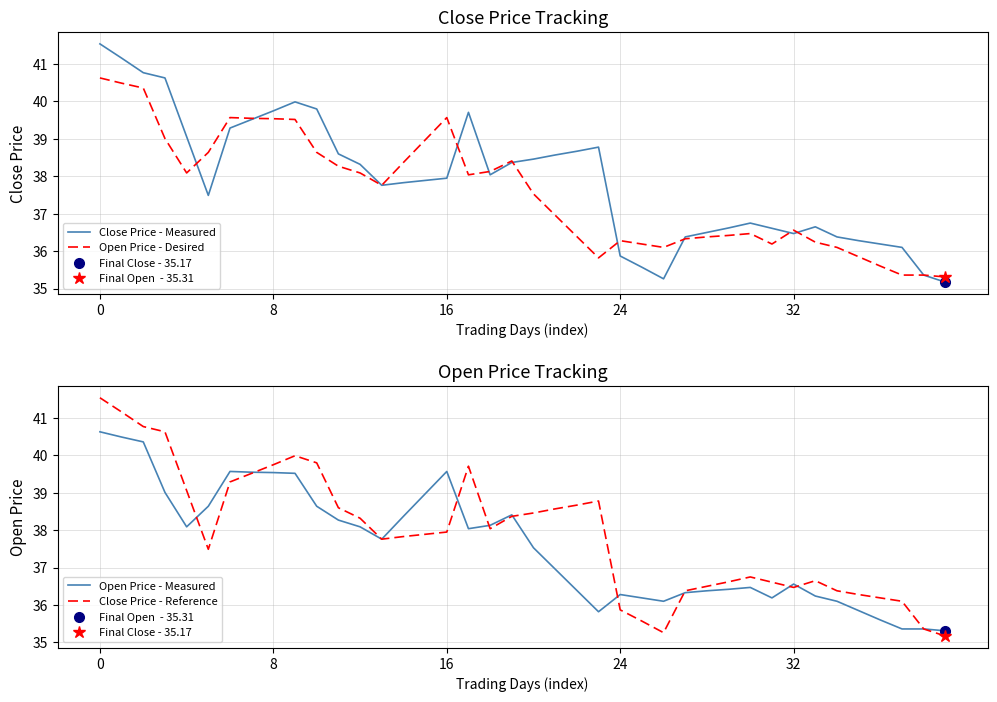

List the series in order of their peak value, lowest first.

Open Price - Desired, Open Price - Measured, Close Price - Measured, Close Price - Reference